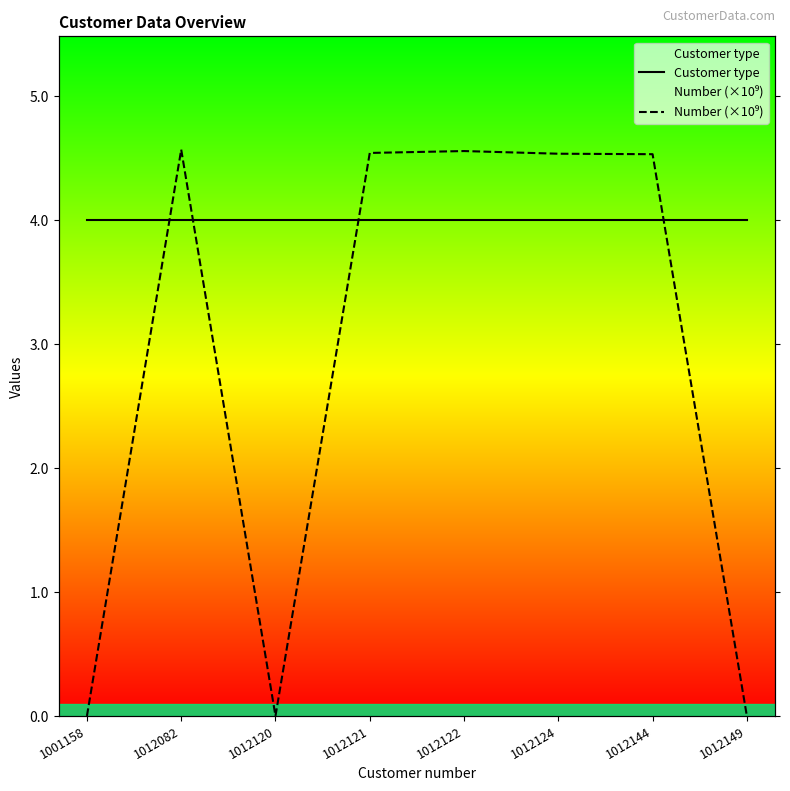

What is the average value of the Number (×10⁹) series?

2.8